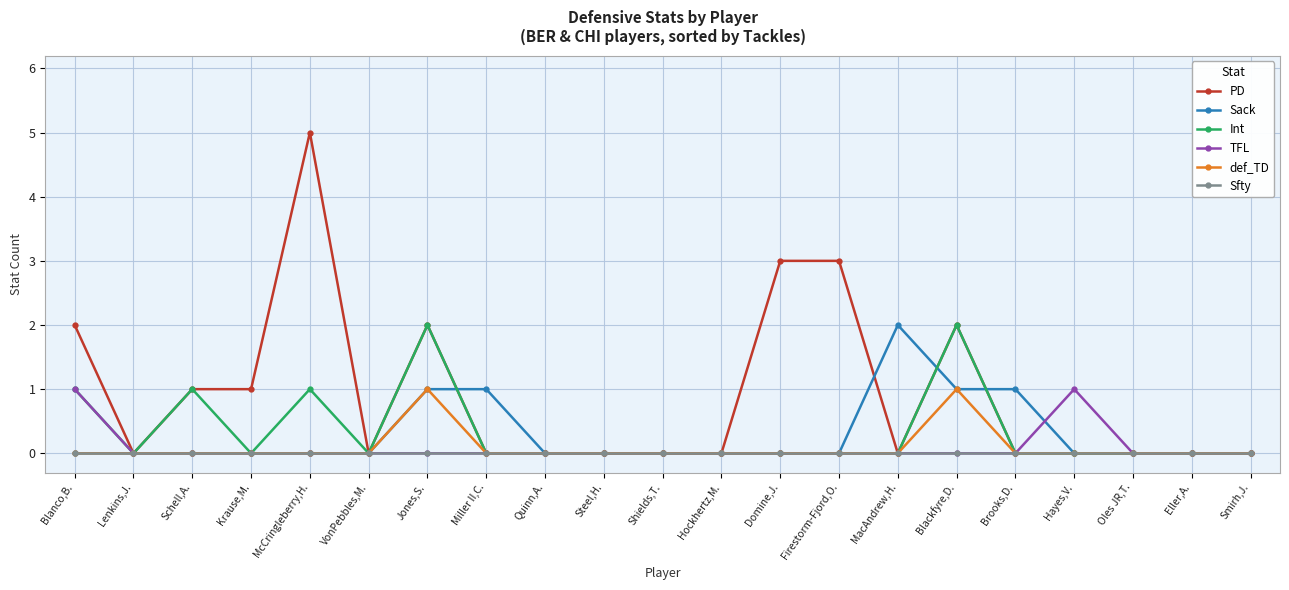

What is the greatest value displayed?

5